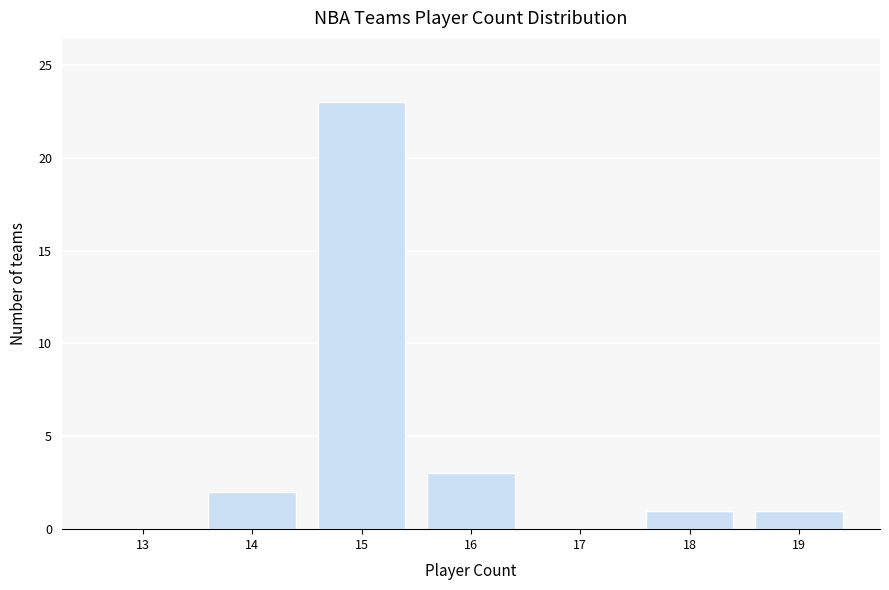

Reading right to left, transcribe all the data shown in this chart.

19=1	18=1	17=0	16=3	15=23	14=2	13=0